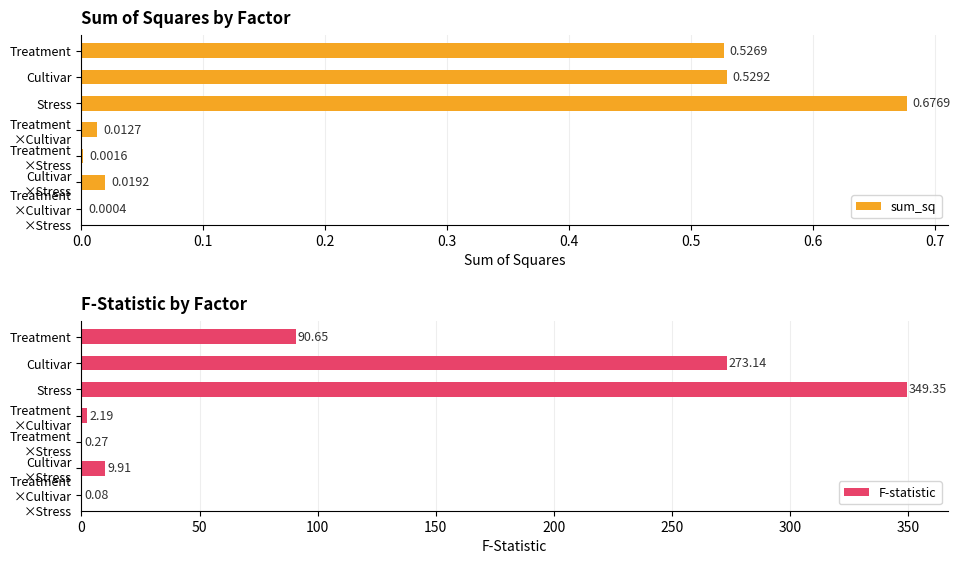

At which label is F-statistic closest to 174?

Treatment